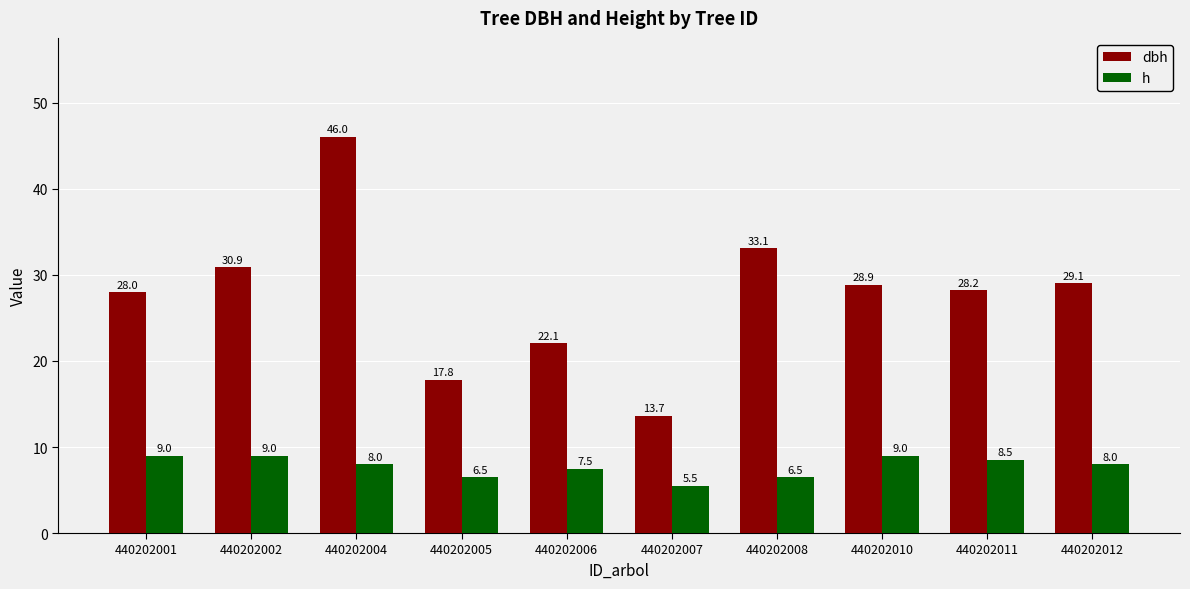

The h series shows 3.3 at 440202008. True or false?

False